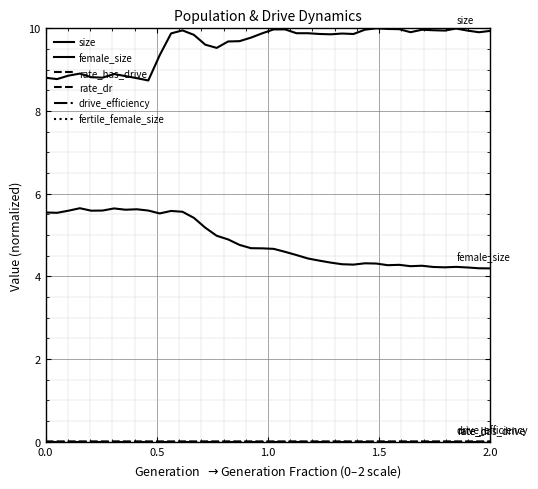

Does the chart have visible grid lines?

Yes